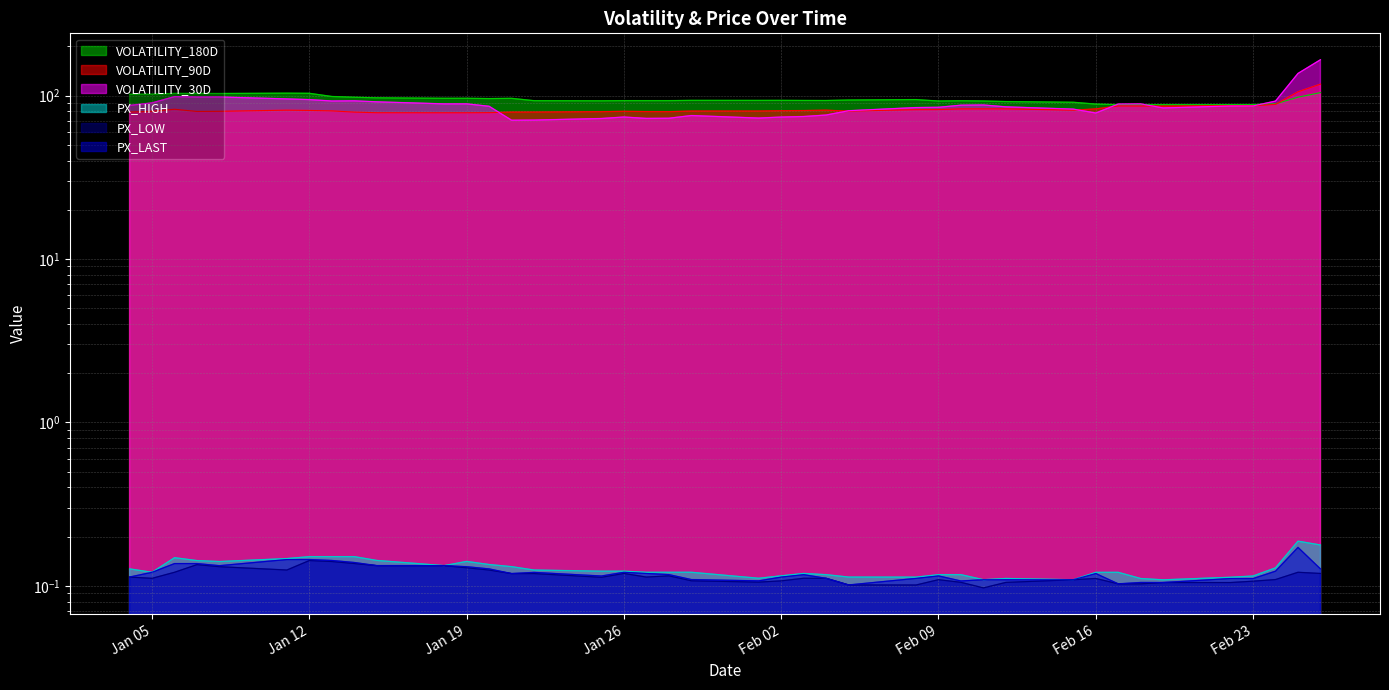

What is the sum of the PX_LOW values at 2021-01-28 and 2021-01-08?

0.2